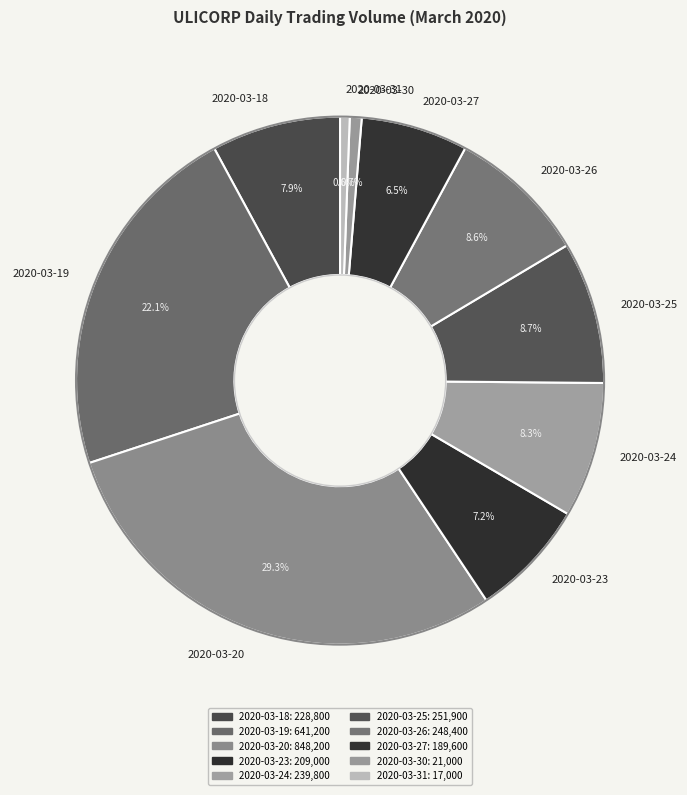

Approximately how many times larger is the value at 2020-03-25 compared to 2020-03-30?

12.0